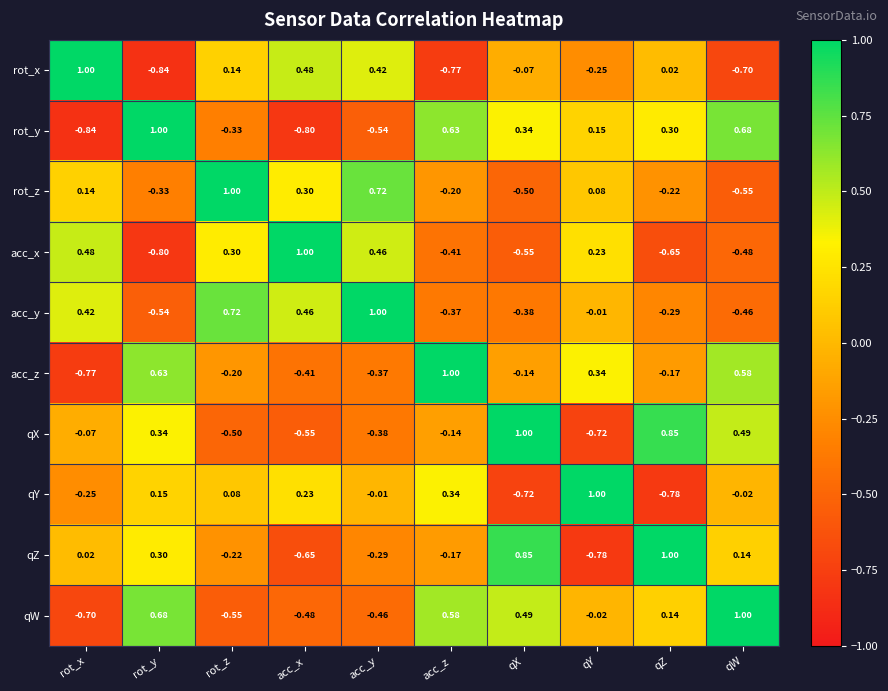

Which series changed the most between qY and qW?

qX